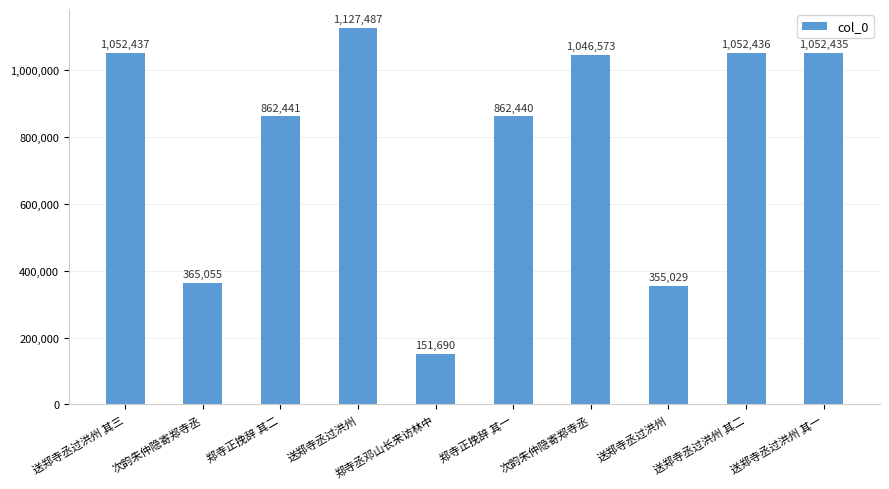

What is the value of the 1st bar from the left?

1052437